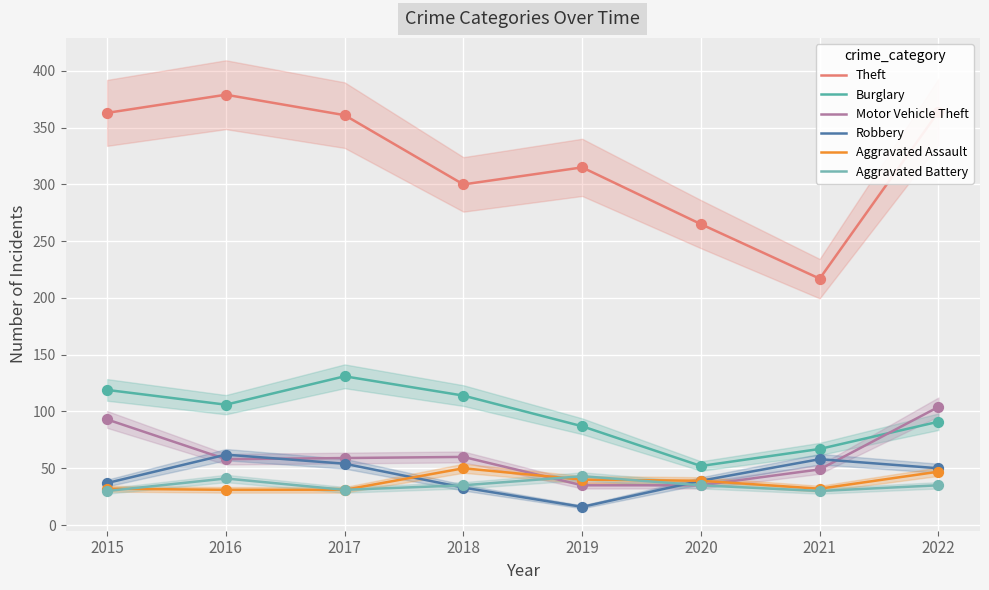

What are all the series names shown in the legend?

Theft, Burglary, Motor Vehicle Theft, Robbery, Aggravated Assault, Aggravated Battery